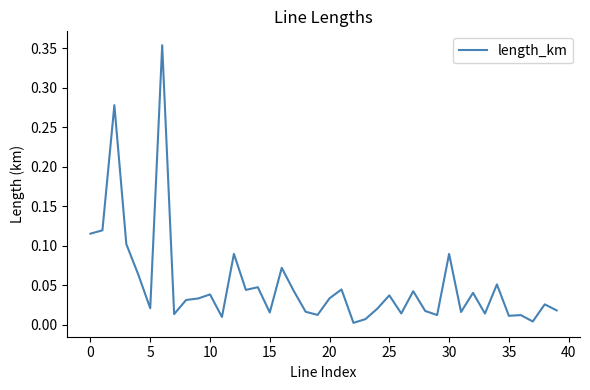

Is this an area chart (filled region under the line)?

No